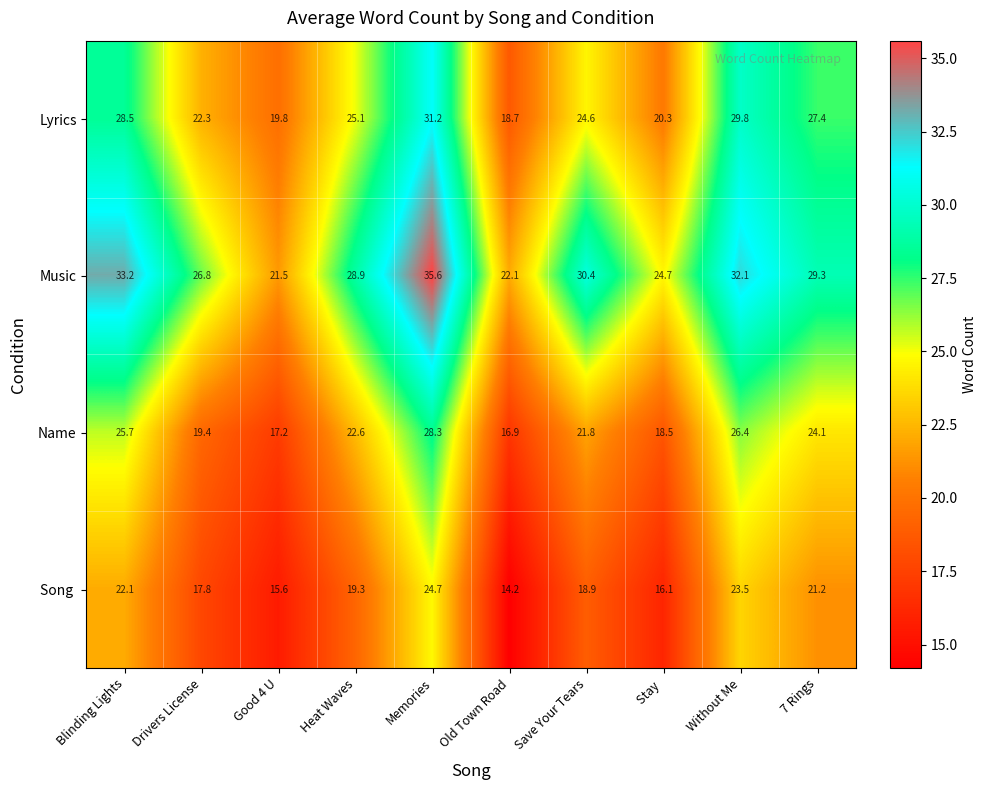

Which series has the largest total across all categories?

Music